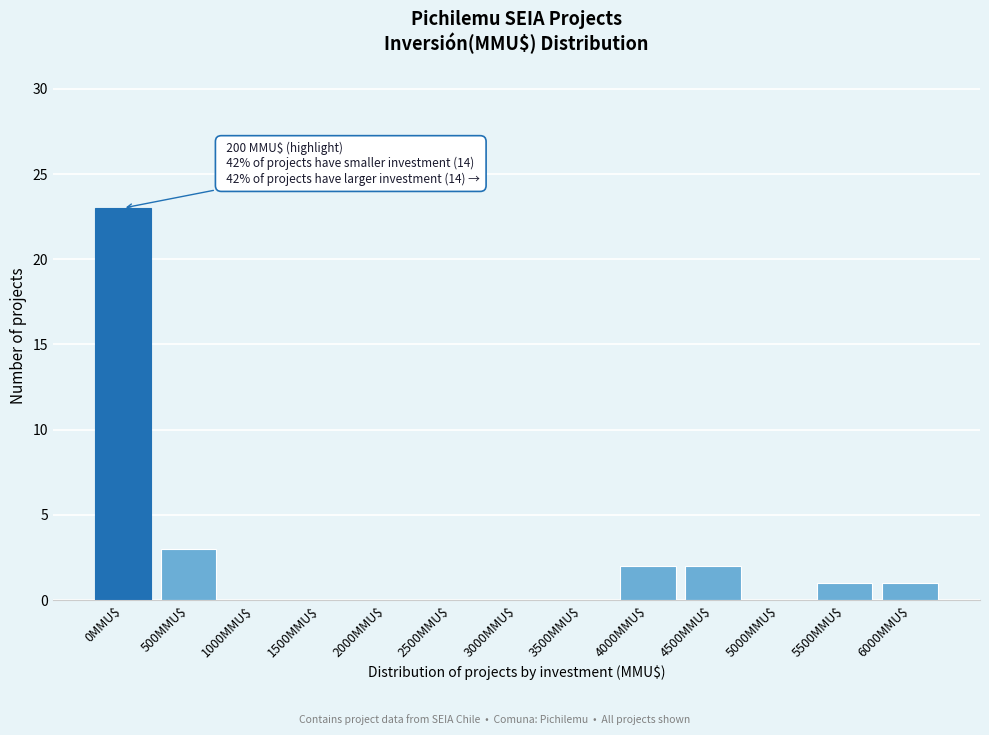

Which category has the highest value across all series?

0MMU$